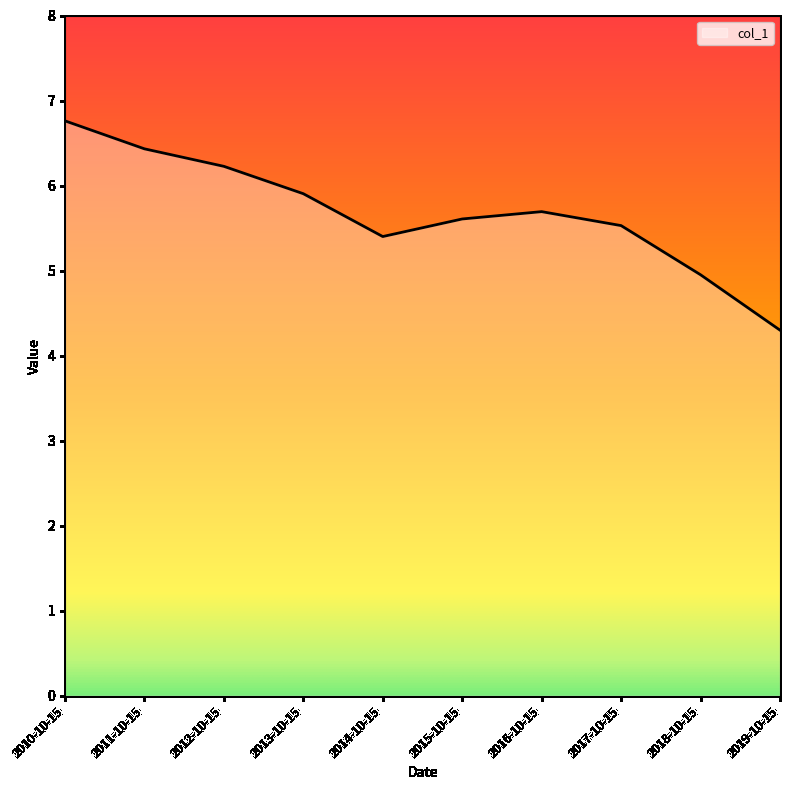

The value at 2012-10-15 is 6.2. True or false?

True